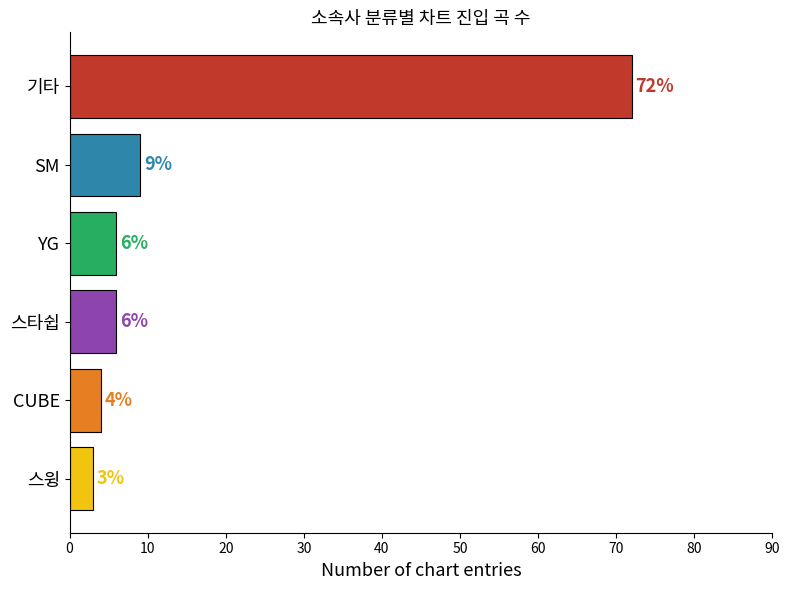

What is the change in value from 기타 to YG?

-66